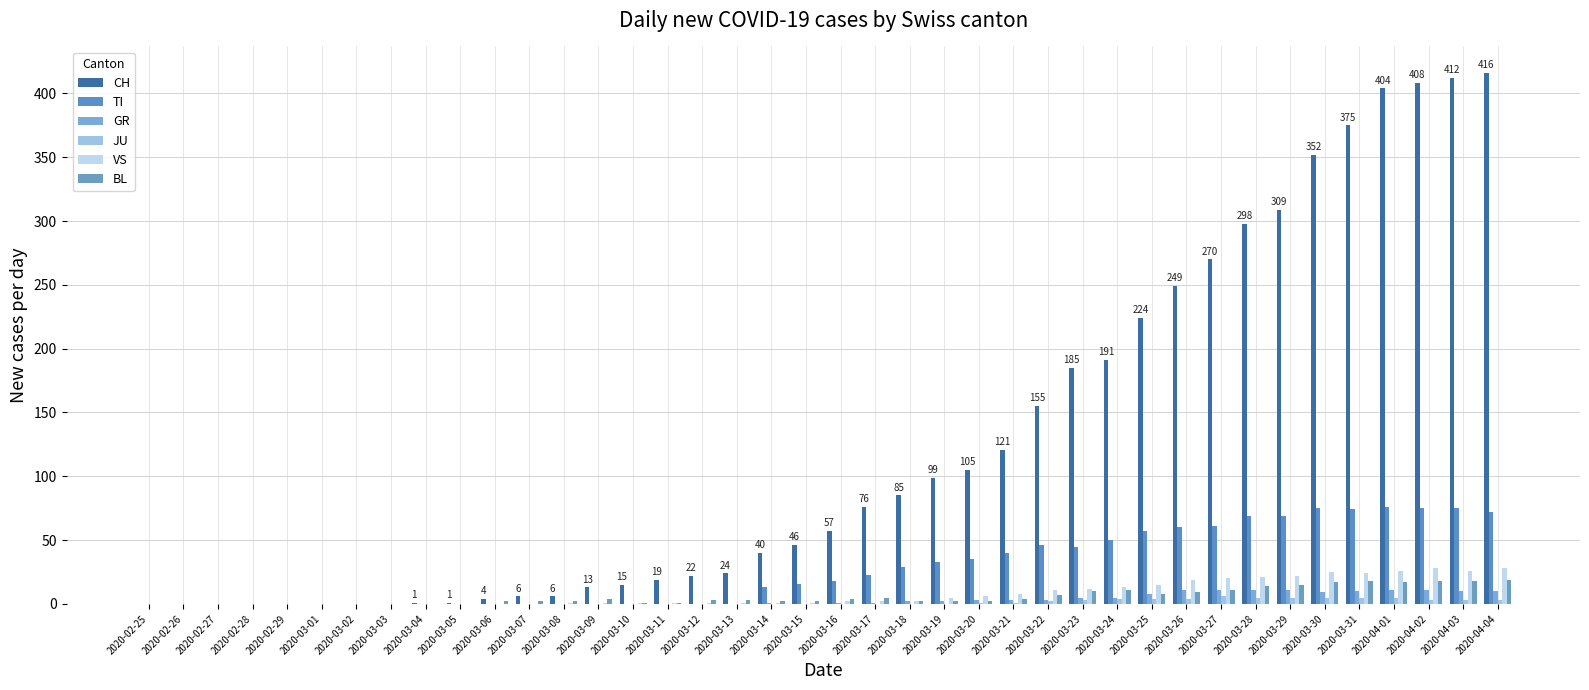

How many data points does each series have?

40